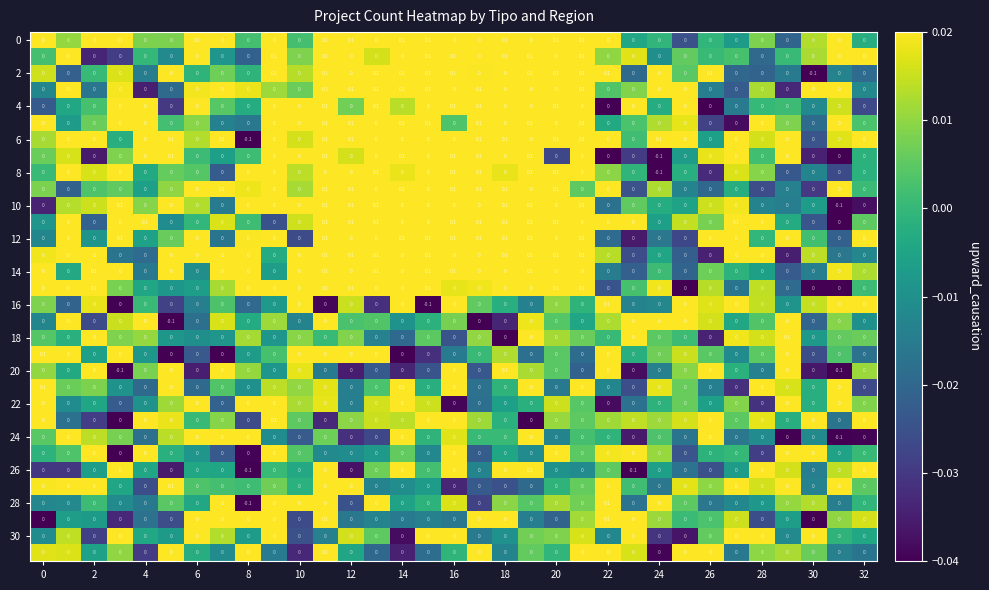

Count the number of data series in this chart.

32